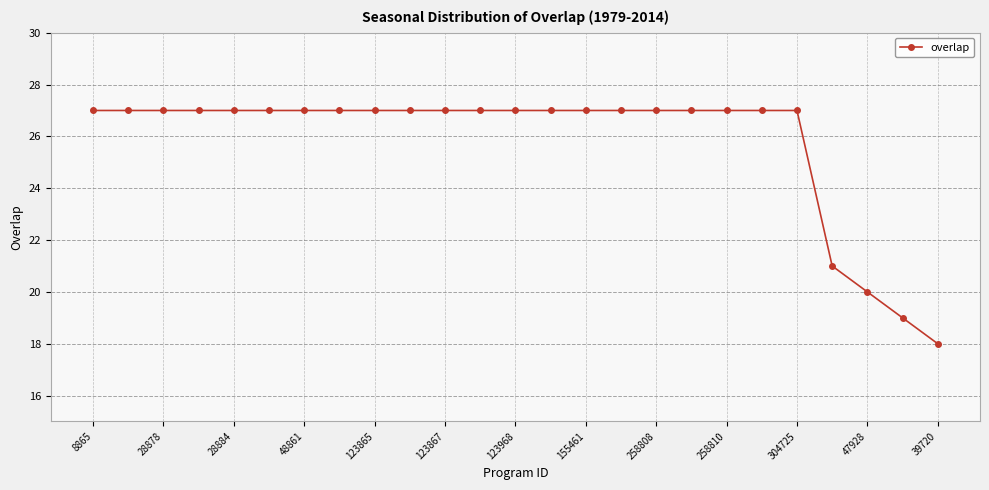

What is the difference between the second highest and minimum values?

9